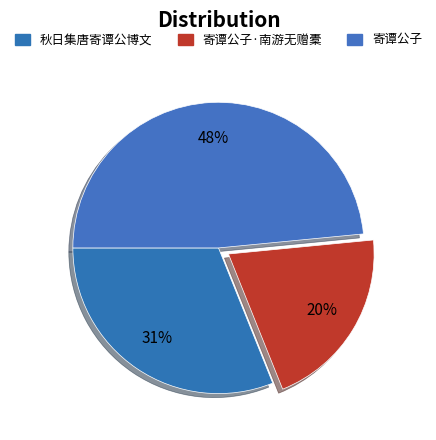

To the nearest percent, what is the average slice percentage?

33%